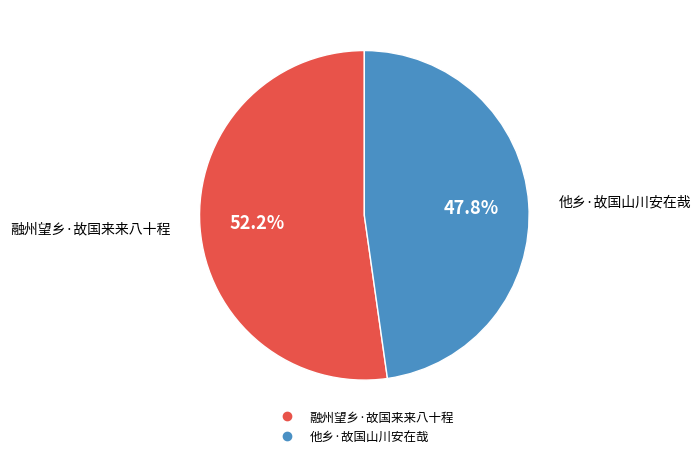

What is the majority slice?

融州望乡·故国来来八十程